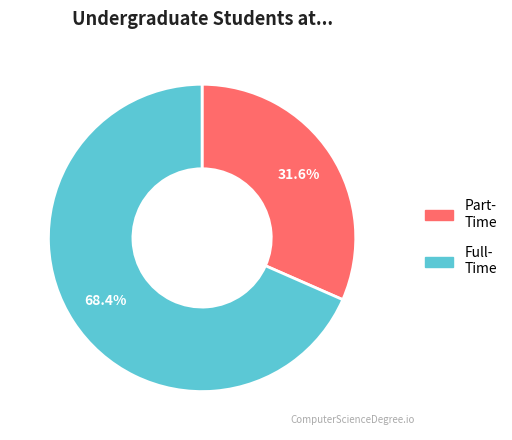

Is there any slice that represents more than half of the pie?

Yes